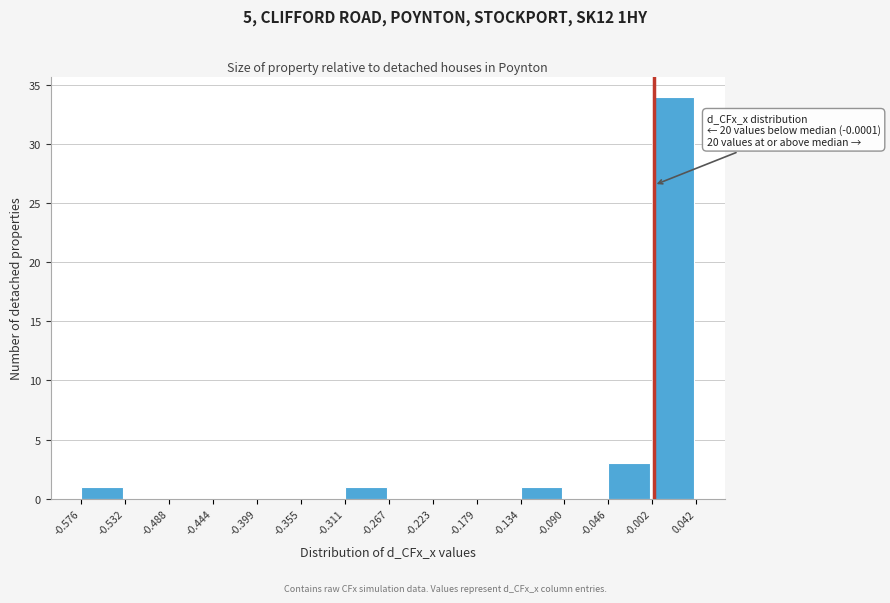

Over which range of the x-axis is the bar tallest?

-0.002 to 0.042